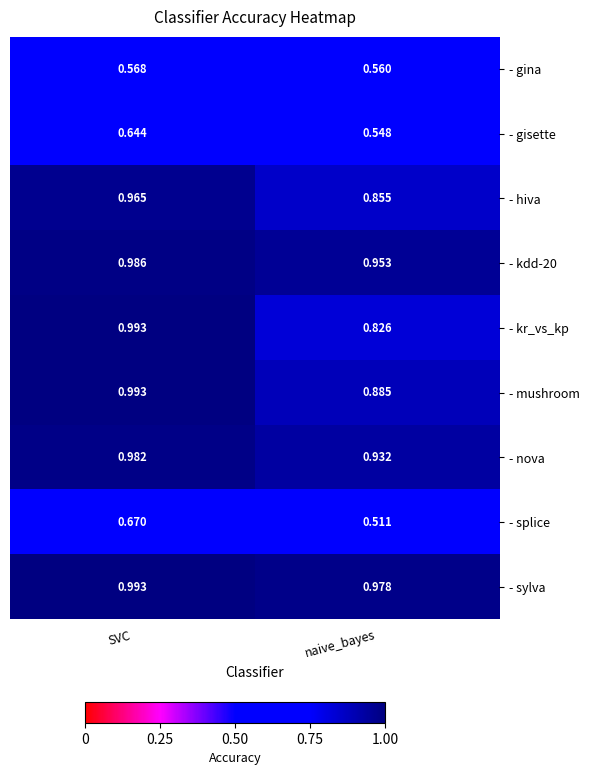

Which label corresponds to the smallest value in the chart?

naive_bayes